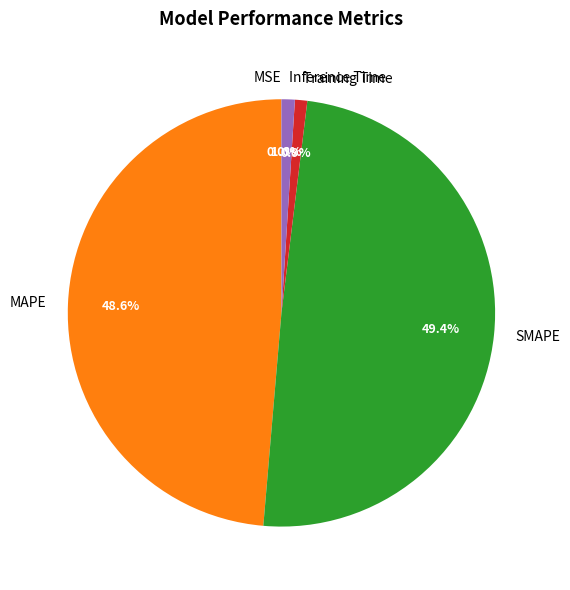

What percentage is the SMAPE slice, to the nearest percent?

49%